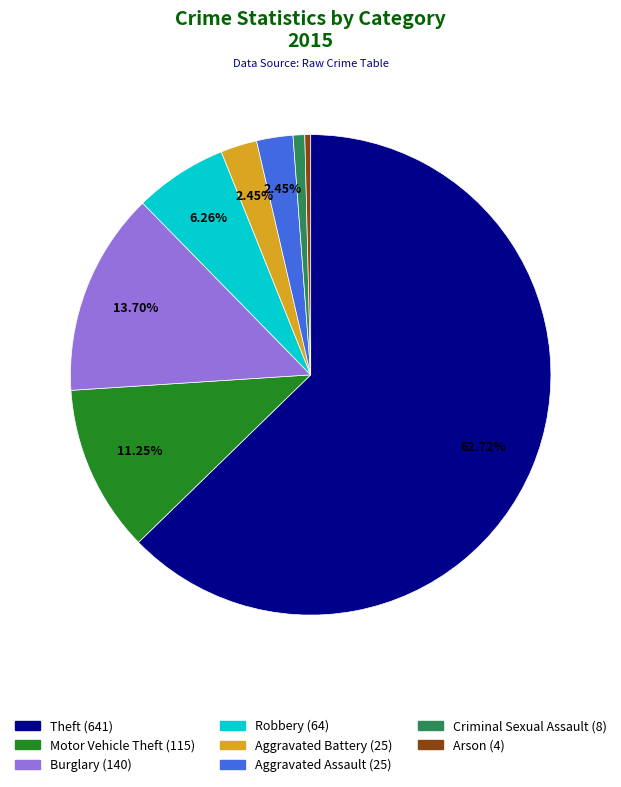

How many segments does this pie chart have?

8